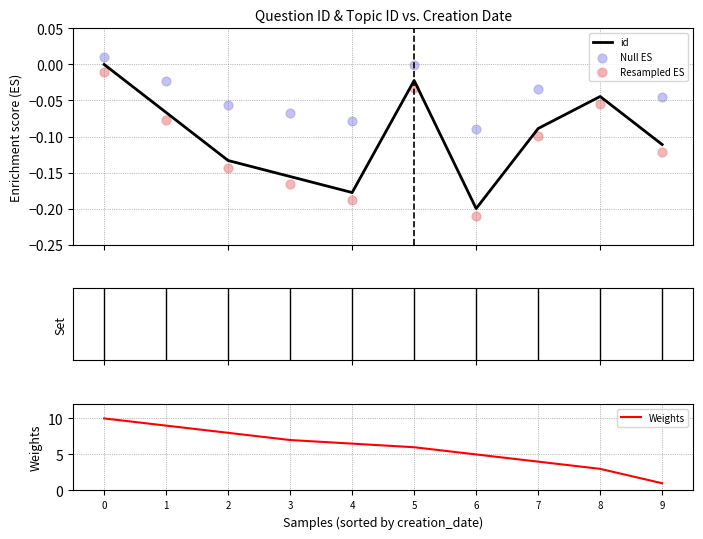

Is it true that Weights equals 2.2 at 7?

False